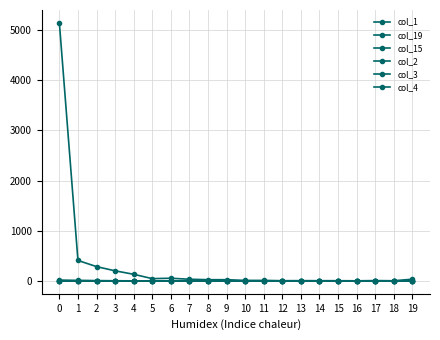

What is the total value across all series at 5?

46